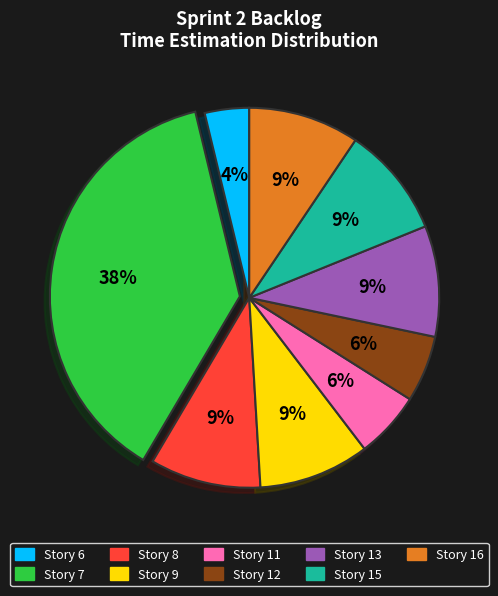

What is the smallest slice in the pie chart?

Story 6